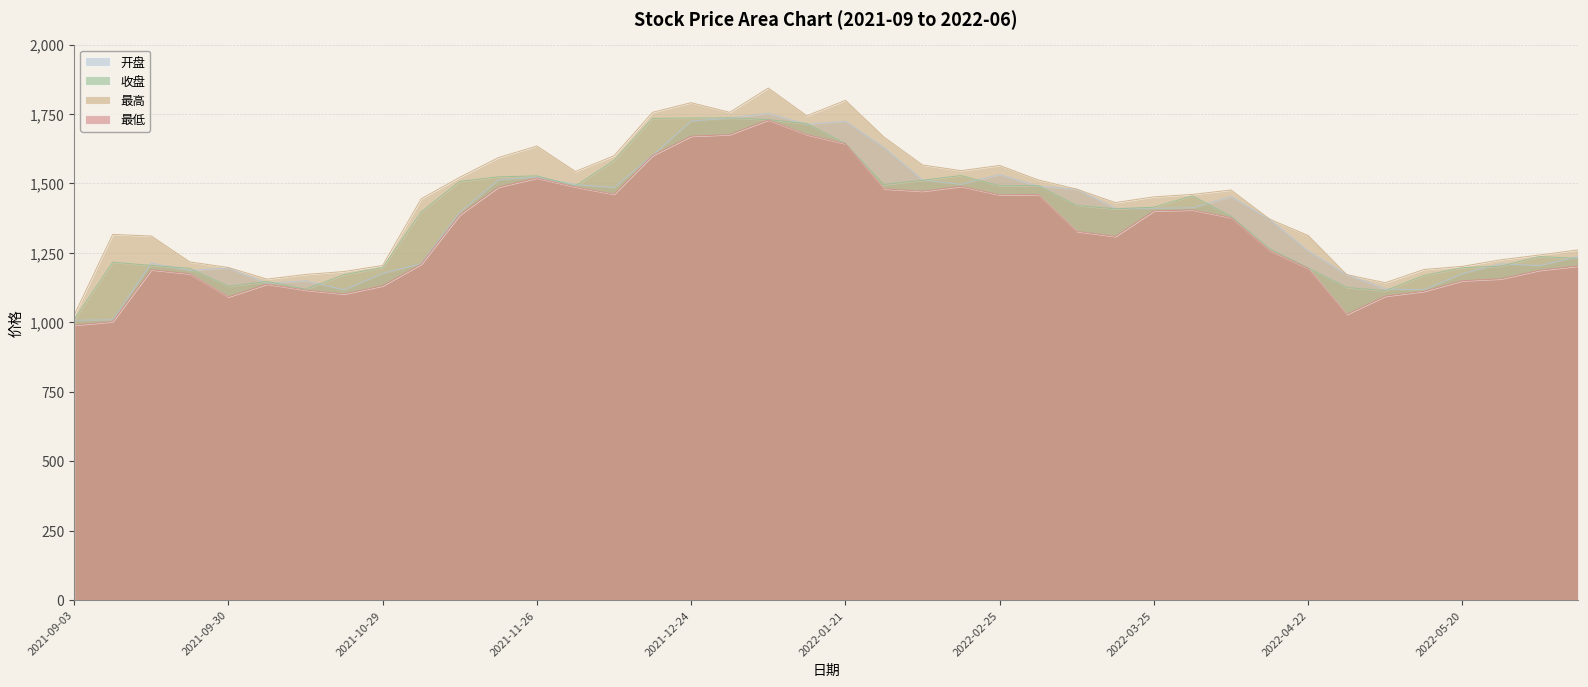

True or false: 最低 has more than 0 points higher than both neighbors.

True